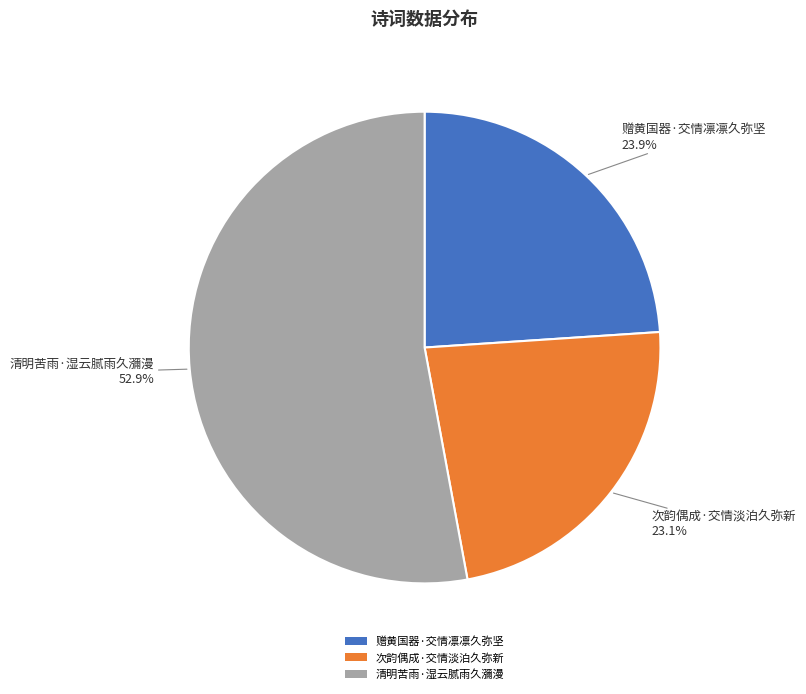

Rank the categories by value from highest to lowest.

清明苦雨·湿云腻雨久瀰漫, 赠黄国器·交情凛凛久弥坚, 次韵偶成·交情淡泊久弥新